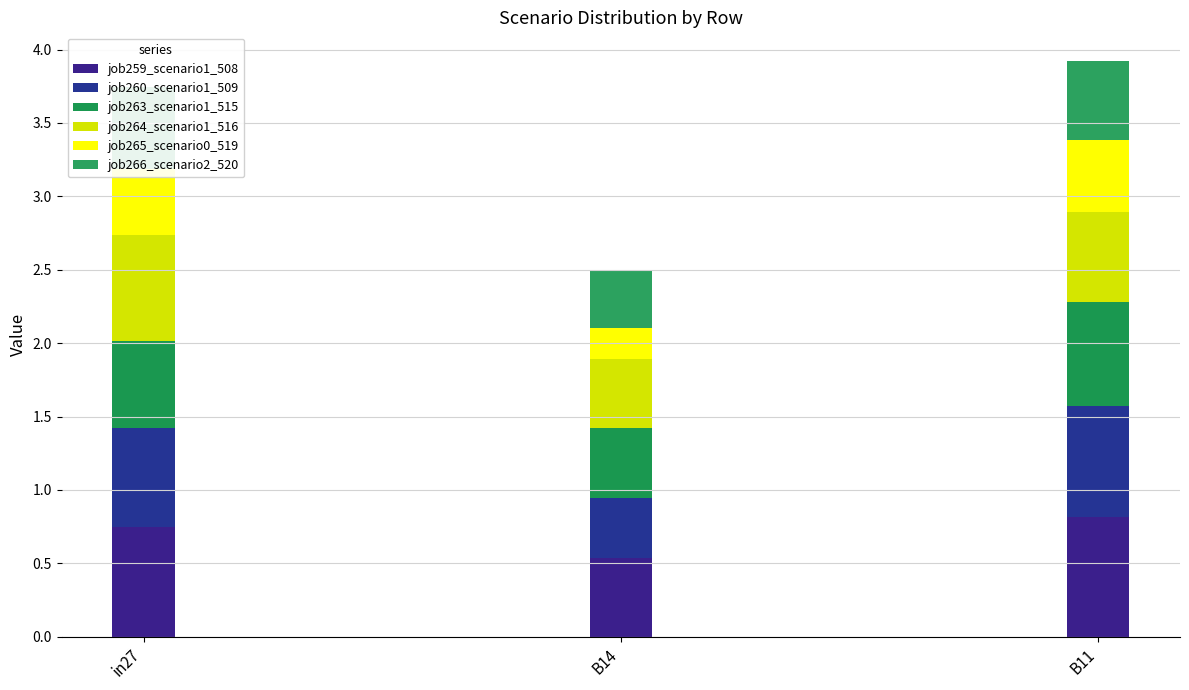

Reading left to right, what are all the values shown in this chart?

job259_scenario1_508: 0.7	0.5	0.8
job260_scenario1_509: 0.7	0.4	0.8
job263_scenario1_515: 0.6	0.5	0.7
job264_scenario1_516: 0.7	0.5	0.6
job265_scenario0_519: 0.4	0.2	0.5
job266_scenario2_520: 0.6	0.4	0.5